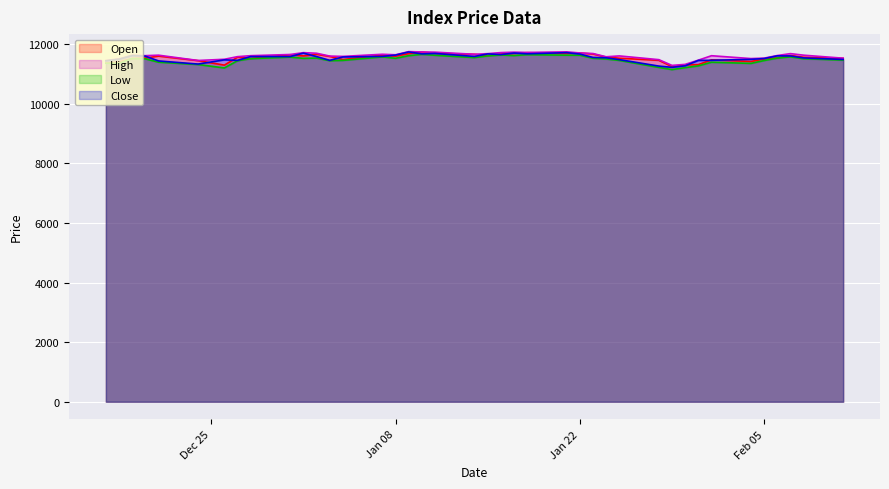

What is the lowest value of the High series?

11289.5